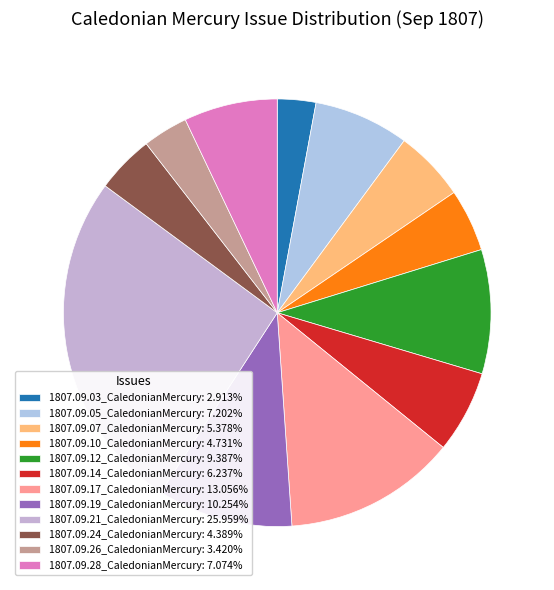

Count the number of slices in the pie.

12